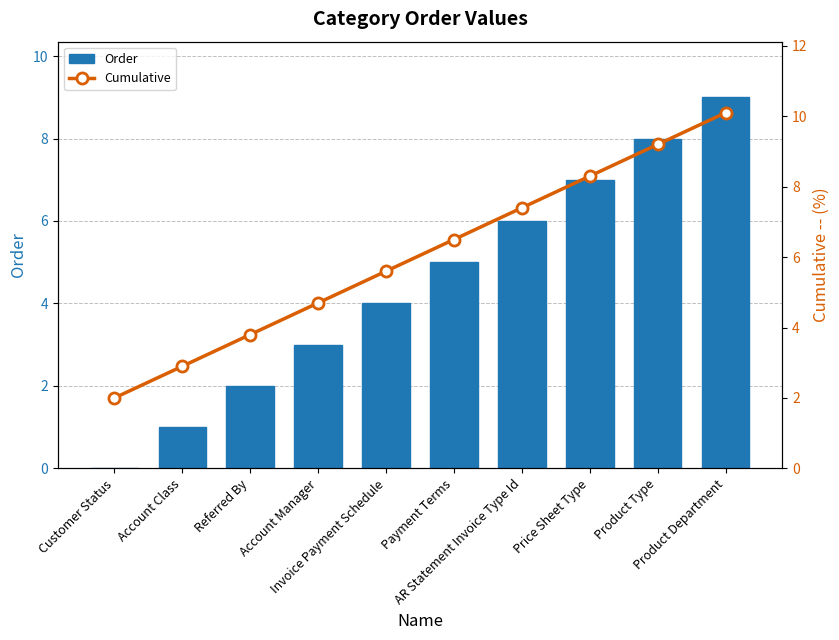

What is the sum of the Cumulative values at Product Department and Invoice Payment Schedule?

15.7